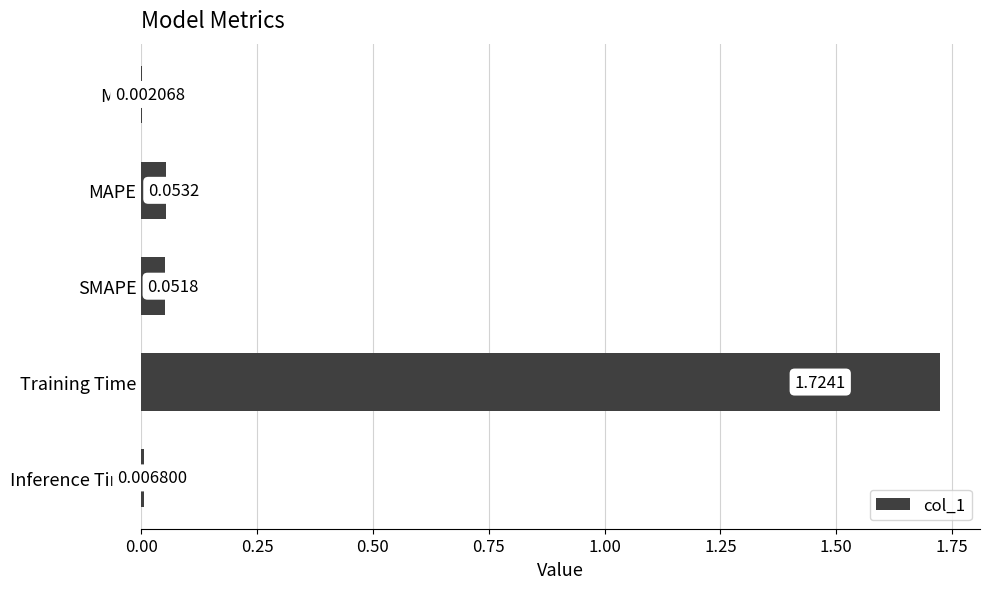

What is the sum of all values?

1.8